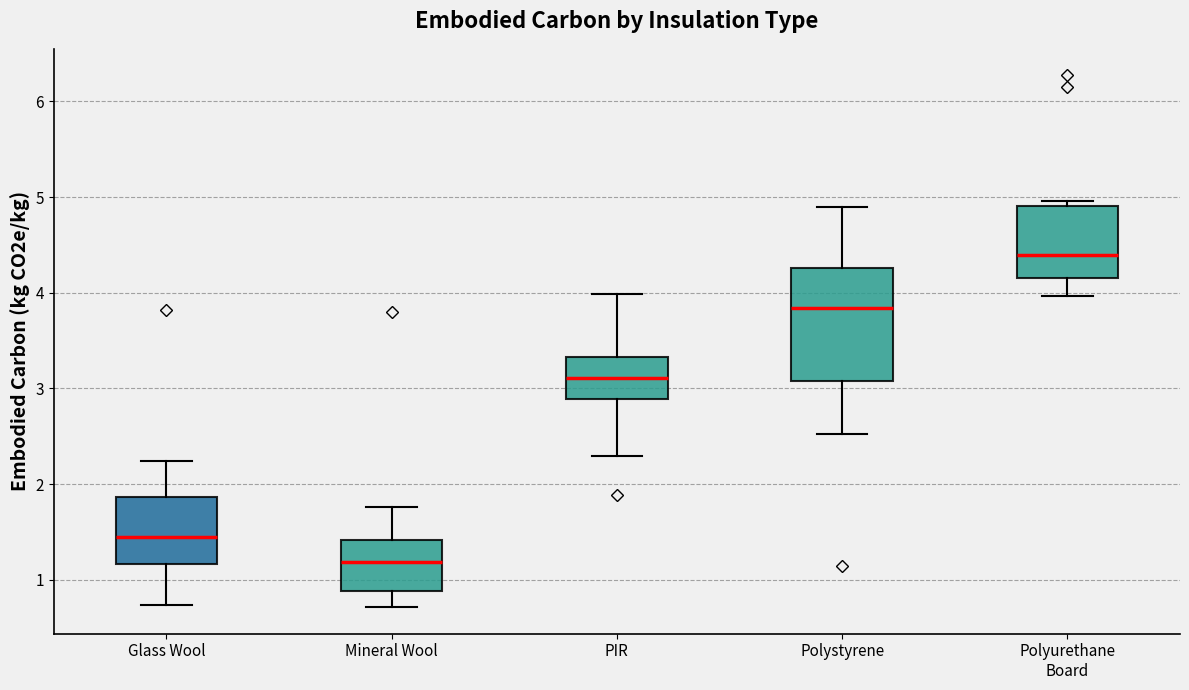

Where does the median line of the box for Polystyrene sit on the y-axis? The values are not printed on the chart, so give them approximately, as read against the axis.

3.8